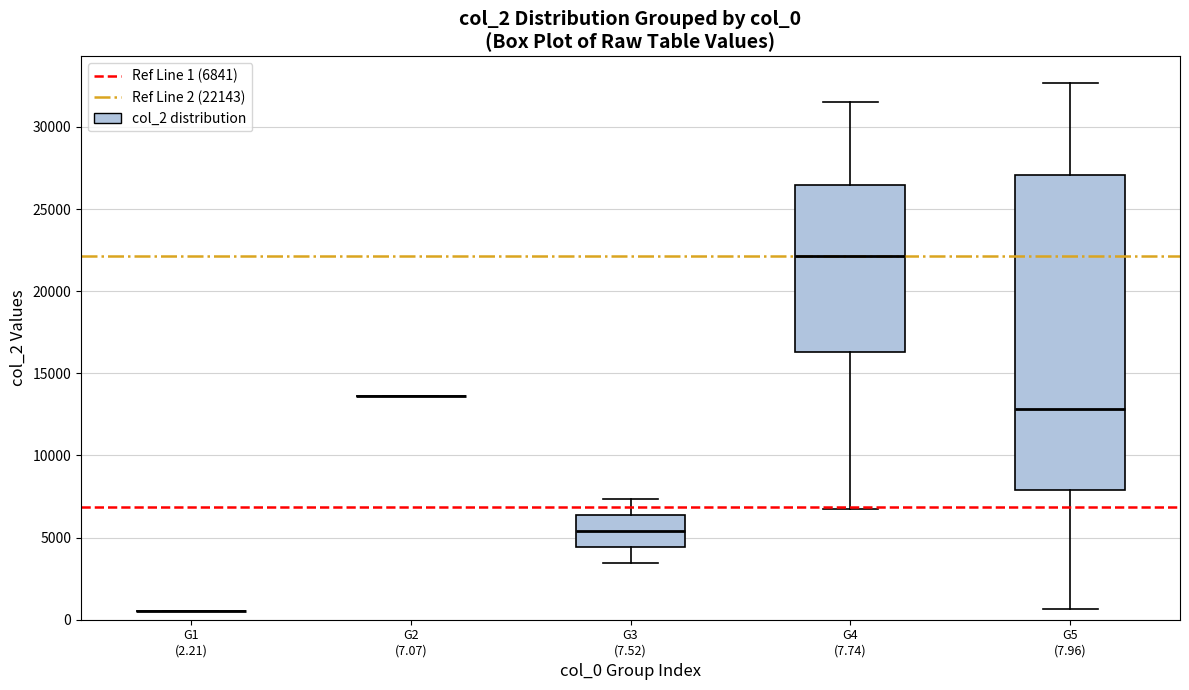

Reading left to right, read every box against the y-axis: the position of its median line, the range the box covers, and the ends of its whiskers. The values are not printed on the chart, so give them approximately, as read against the axis.

G1 (2.21): box collapsed to a line at 500, whiskers 500 to 500
G2 (7.07): box collapsed to a line at 13500, whiskers 13500 to 13500
G3 (7.52): median 5500, box 4500 to 6500, whiskers 3500 to 7500
G4 (7.74): median 22000, box 16500 to 26500, whiskers 6500 to 31500
G5 (7.96): median 13000, box 8000 to 27000, whiskers 500 to 32500